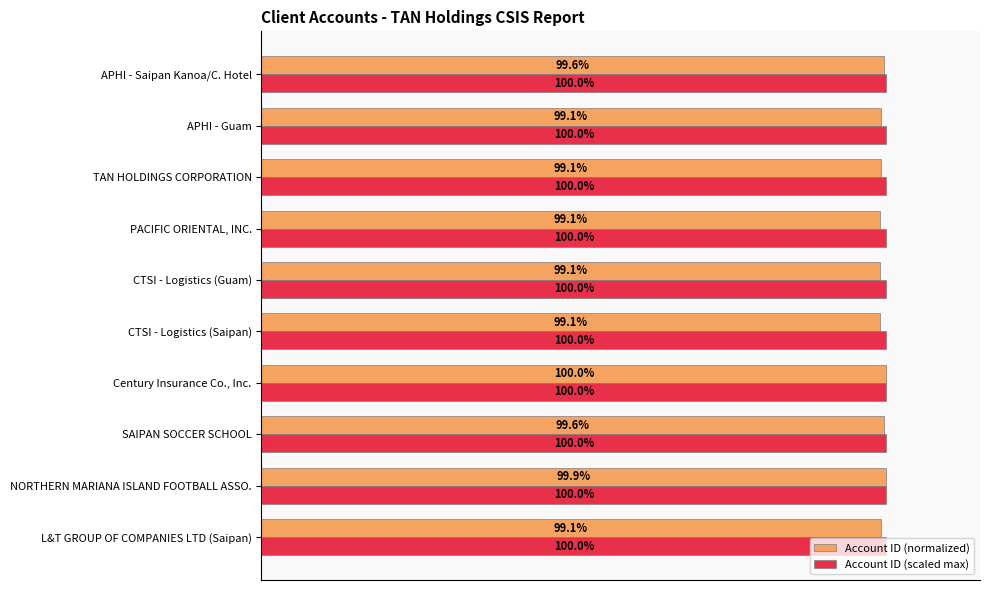

At which category is the sum across all series the highest?

Century Insurance Co., Inc.